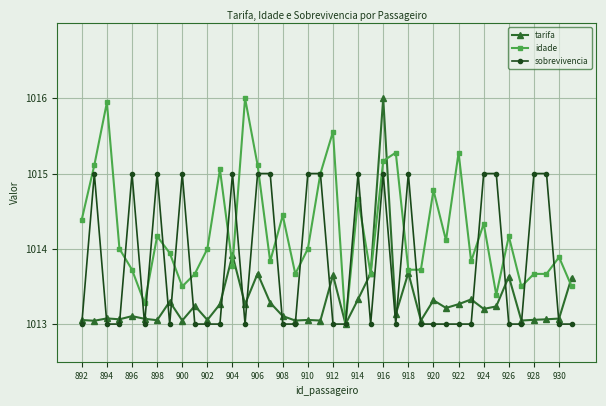

Which series has the largest total across all categories?

idade